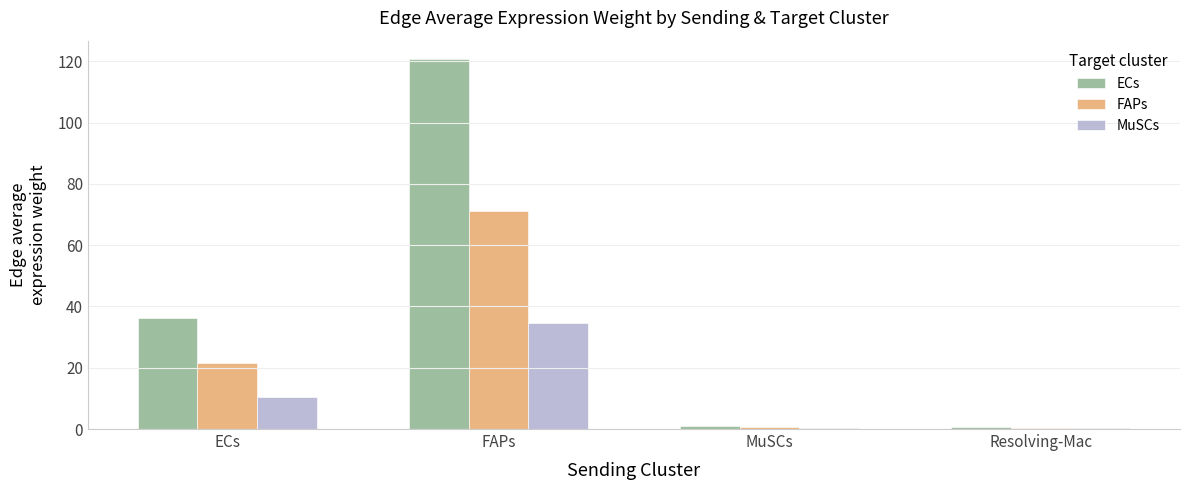

Is the value of FAPs at Resolving-Mac greater than the value of ECs at ECs?

No